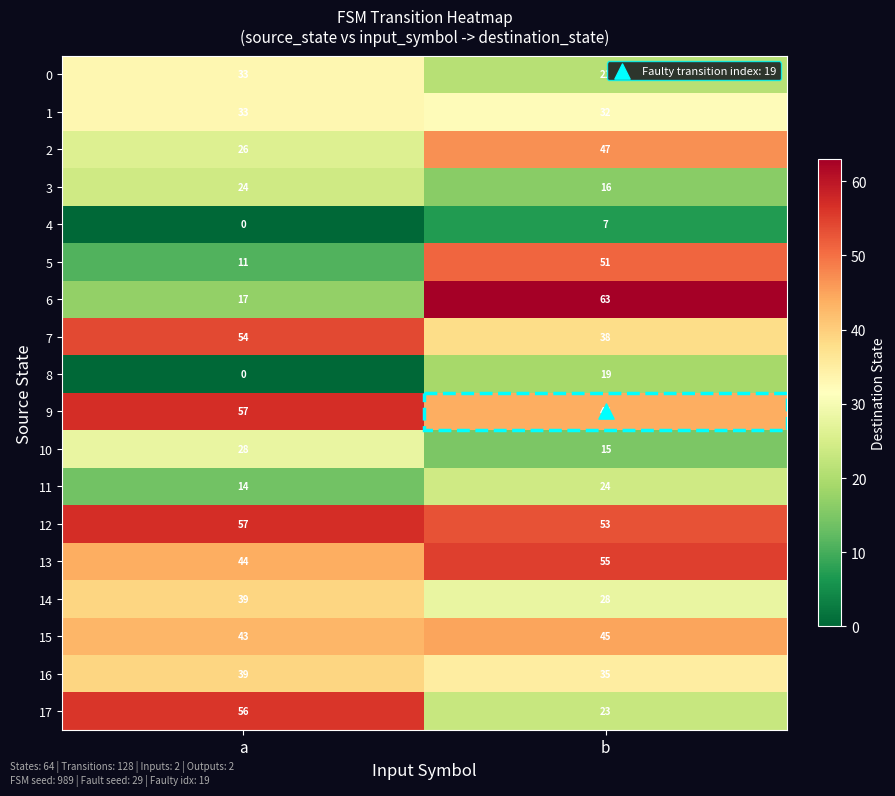

At which category is the sum across all series the highest?

b